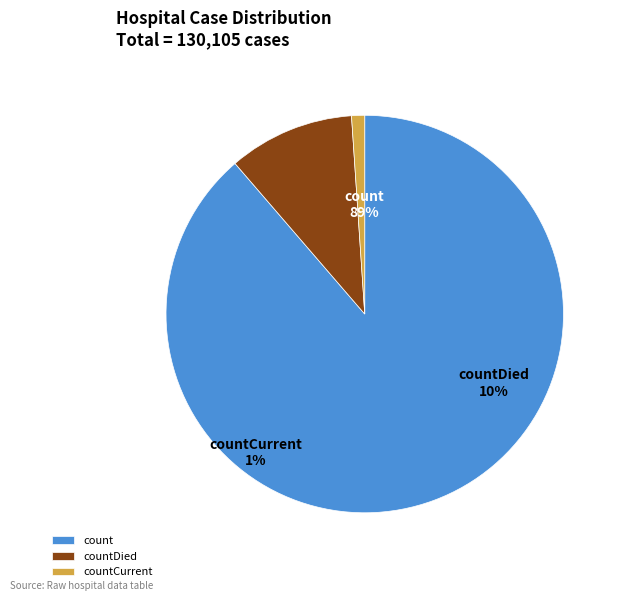

Which category has the biggest portion of the pie?

count